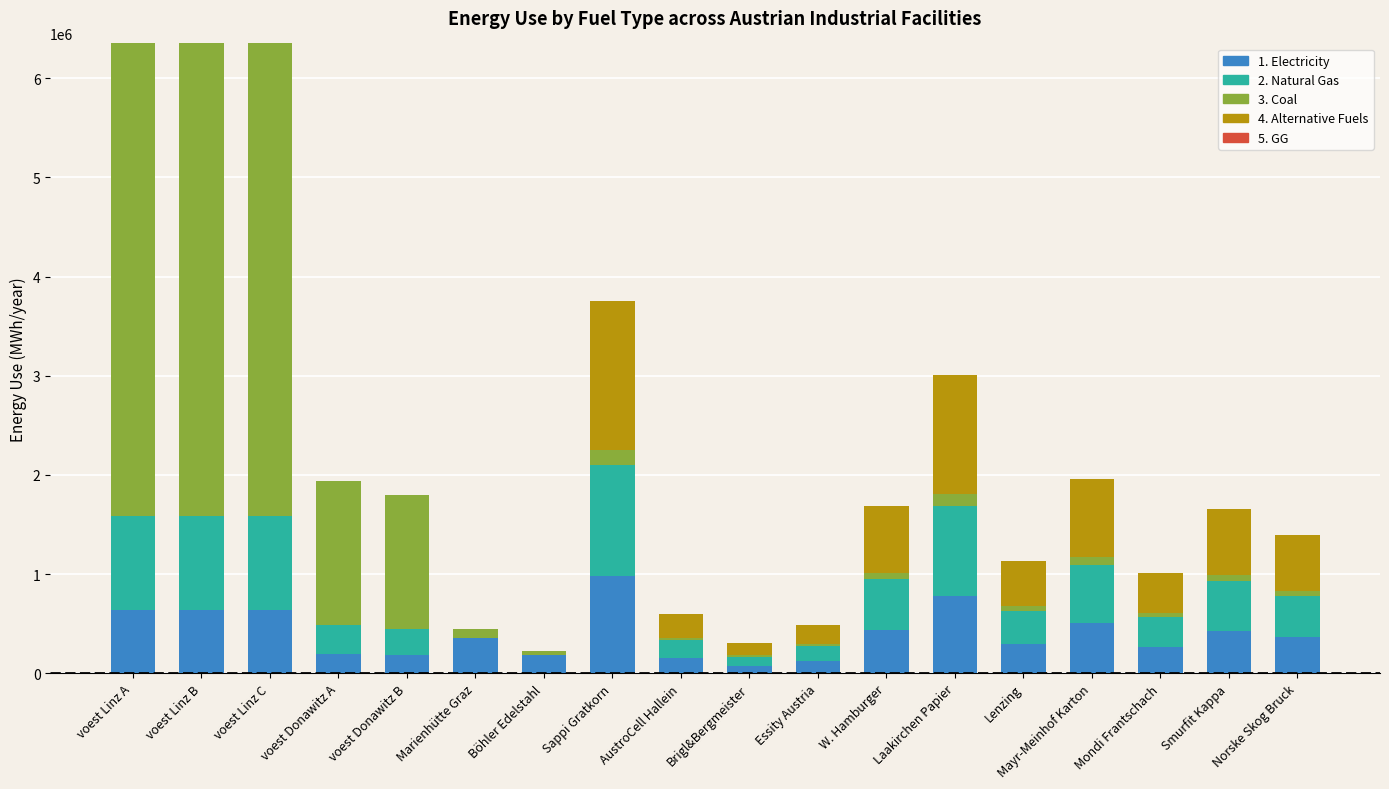

What is the total value across all series at Böhler Edelstahl?

225500.0